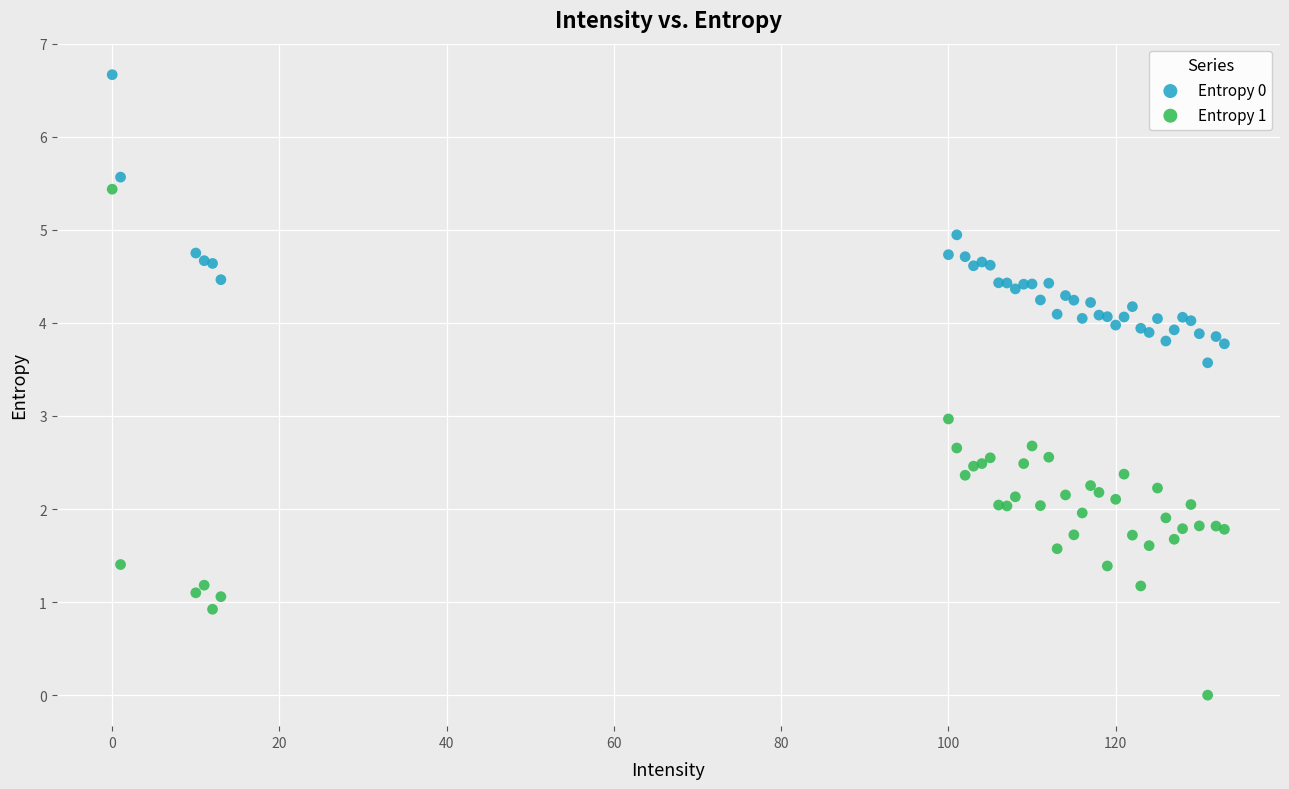

What is the X range (max minus min) for the scatter plot?

133.0